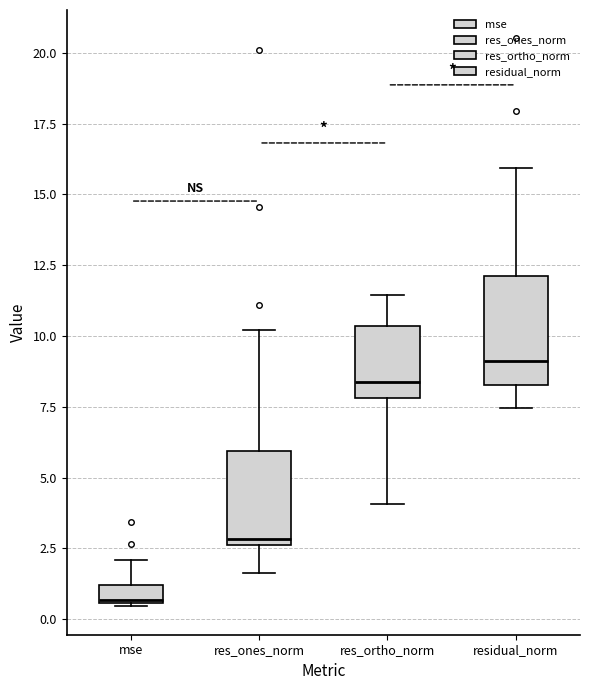

Which box's median line is the lowest?

mse